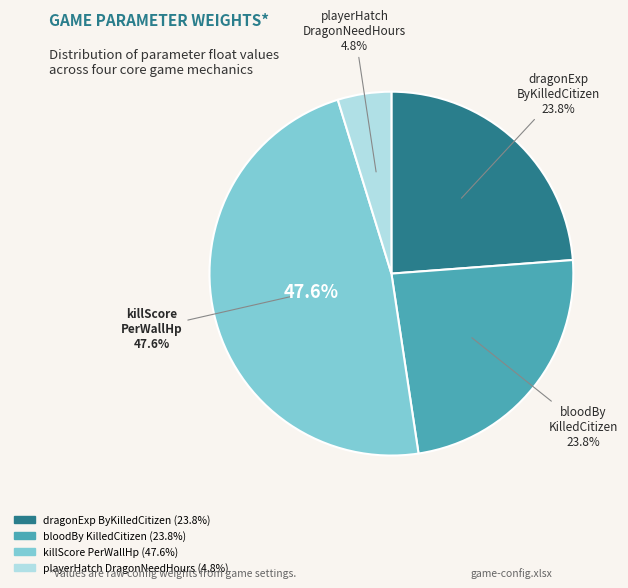

How much of the chart is everything except killScorePerWallHp?

52.4%